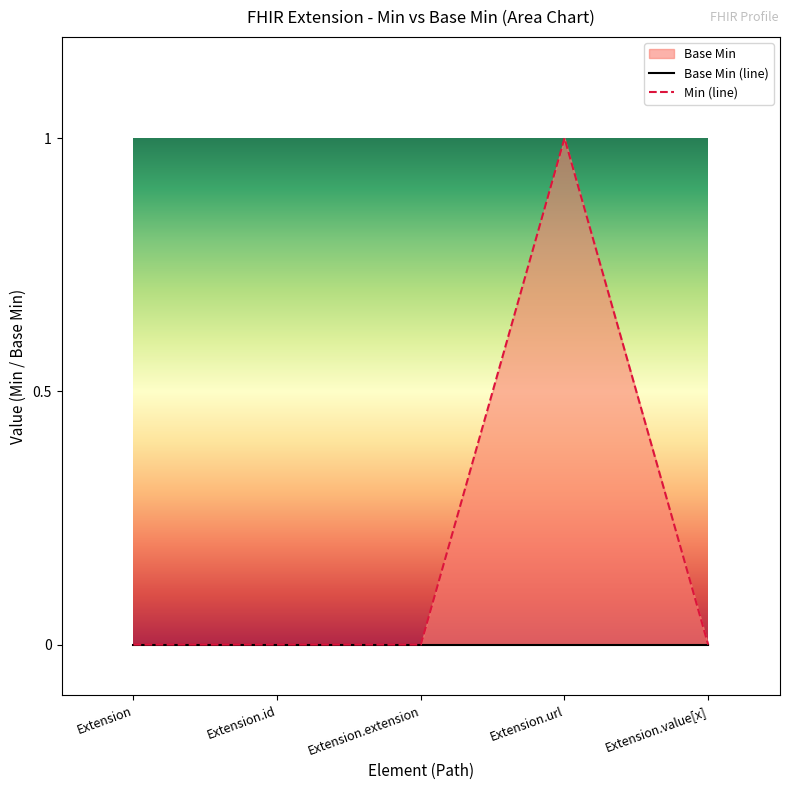

Reading left to right, transcribe all the data shown in this chart.

Base Min (line): Extension=0	Extension.id=0	Extension.extension=0	Extension.url=0	Extension.value[x]=0
Min (line): Extension=0	Extension.id=0	Extension.extension=0	Extension.url=1	Extension.value[x]=0